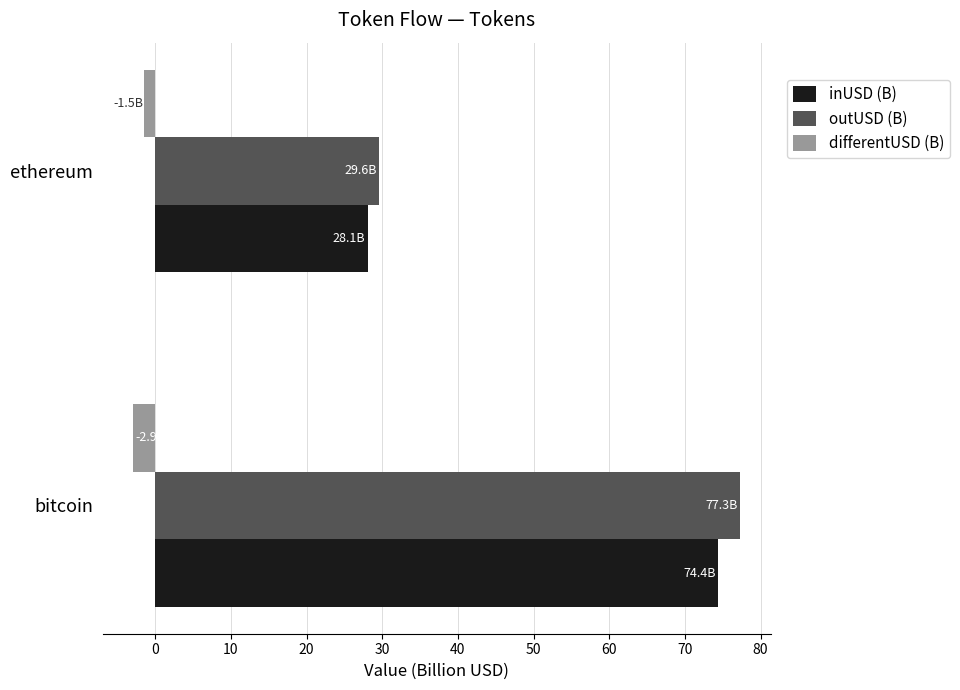

At which label does outUSD (B) reach its peak?

bitcoin